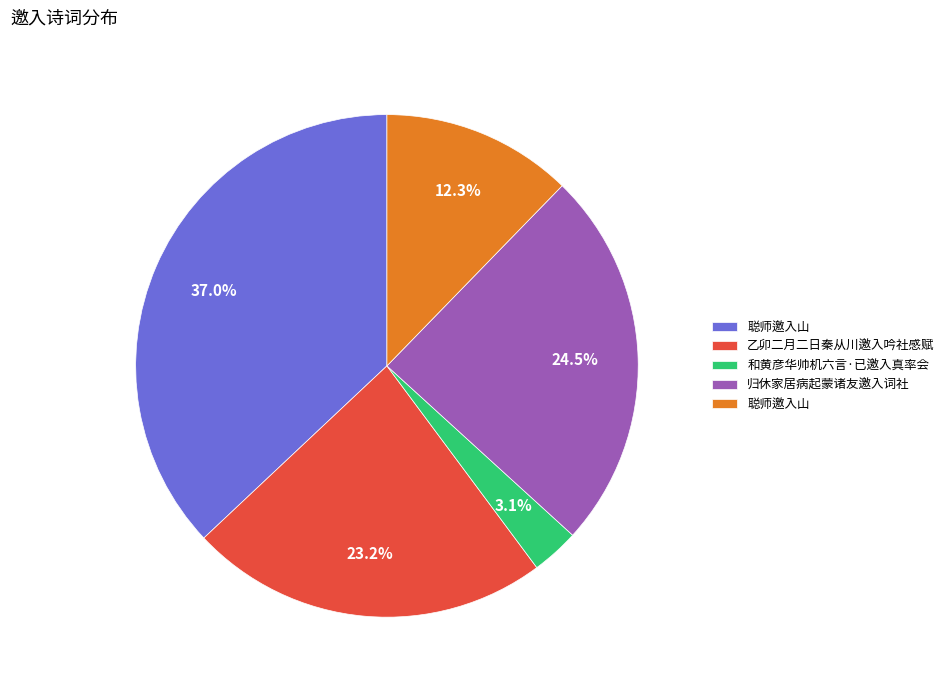

How many slices are in this pie chart?

5